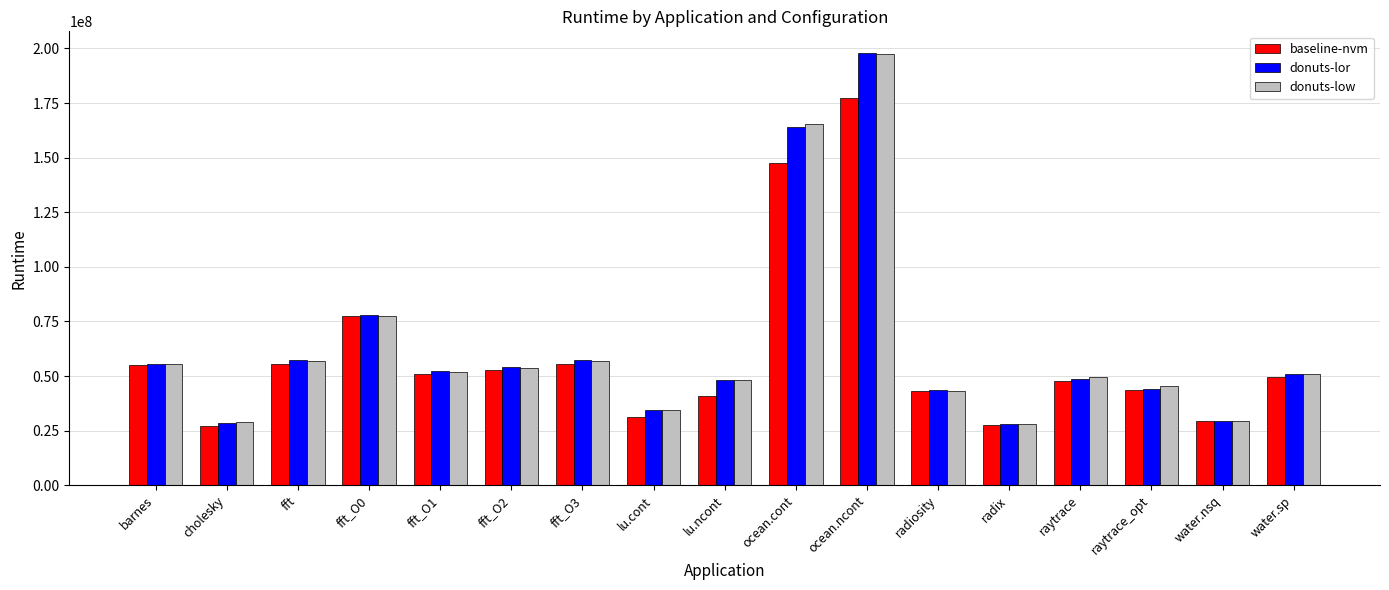

The value of donuts-lor at lu.cont is 55793999. True or false?

False